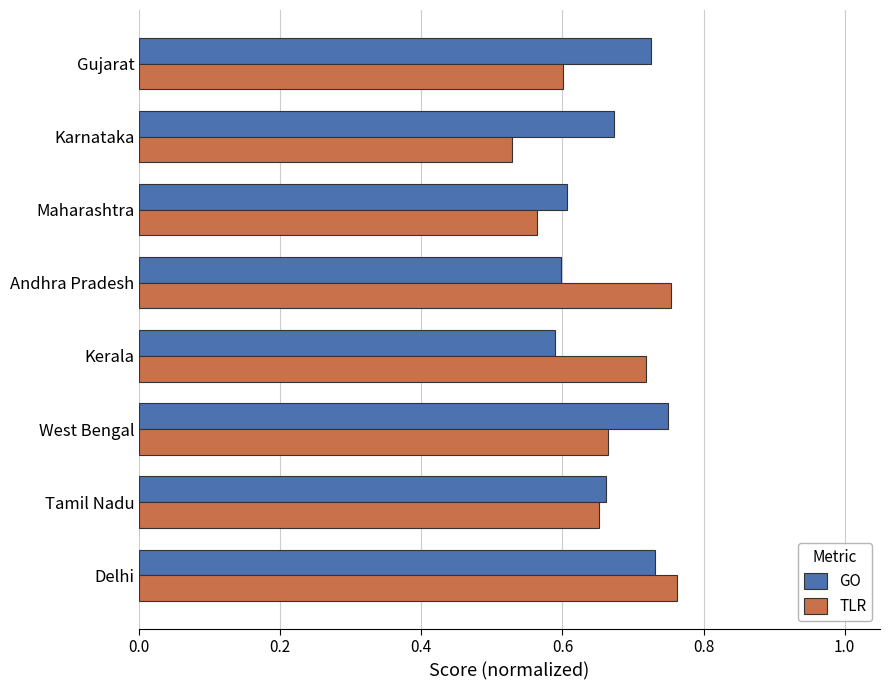

Rank the series at Karnataka from highest to lowest value.

GO, TLR